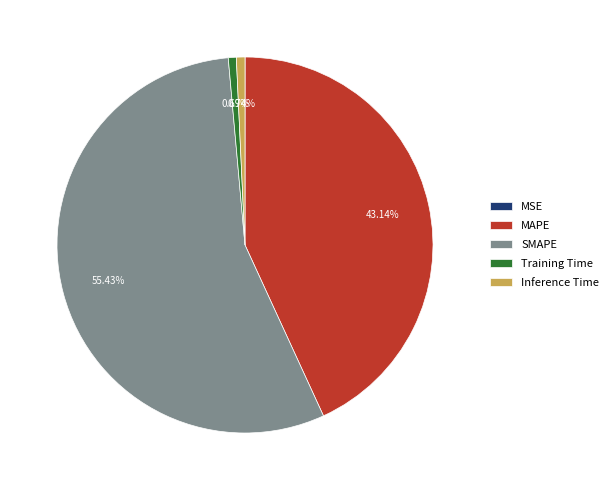

Is SMAPE the majority of the pie?

Yes